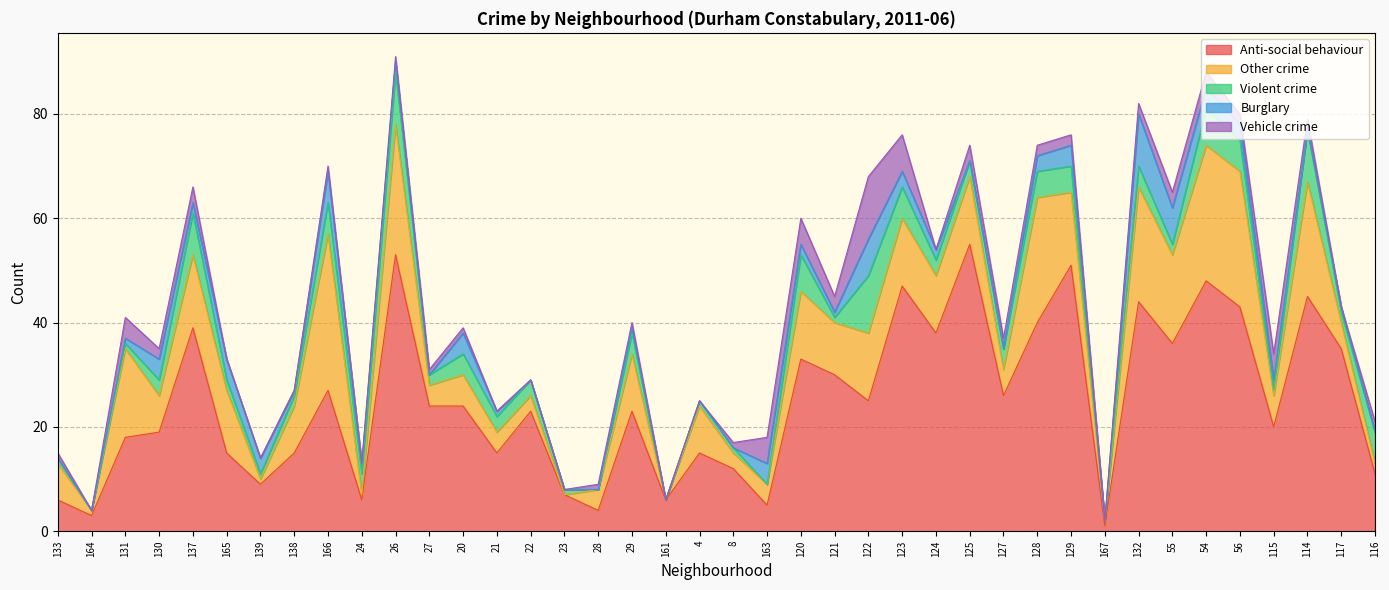

What is the value of the Violent crime point at the 3rd from the left?

1